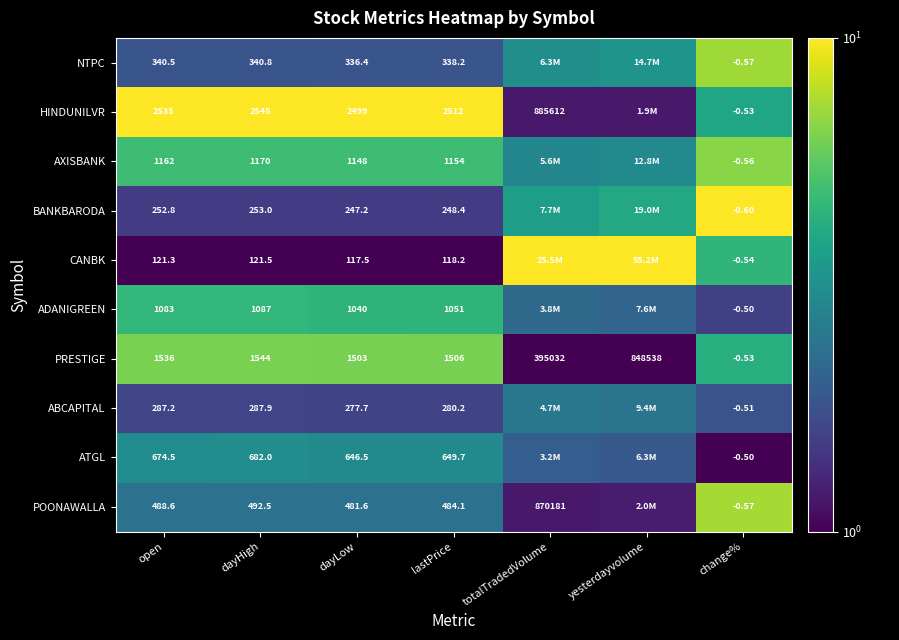

At dayHigh, list the series in order from smallest to largest.

CANBK, BANKBARODA, ABCAPITAL, NTPC, POONAWALLA, ATGL, ADANIGREEN, AXISBANK, PRESTIGE, HINDUNILVR